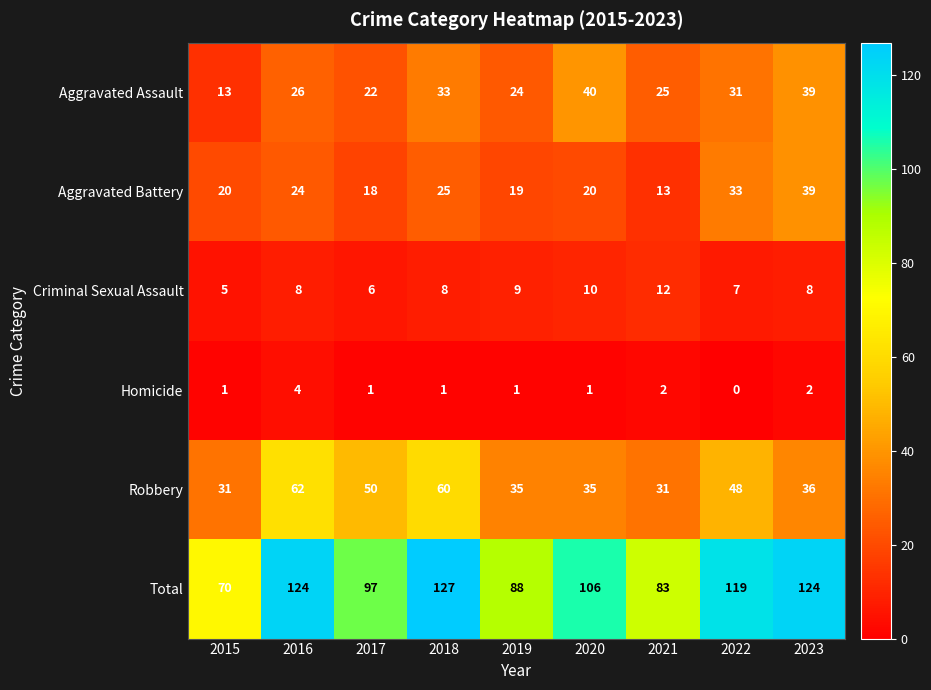

How many Homicide values are between 1 and 2?

7